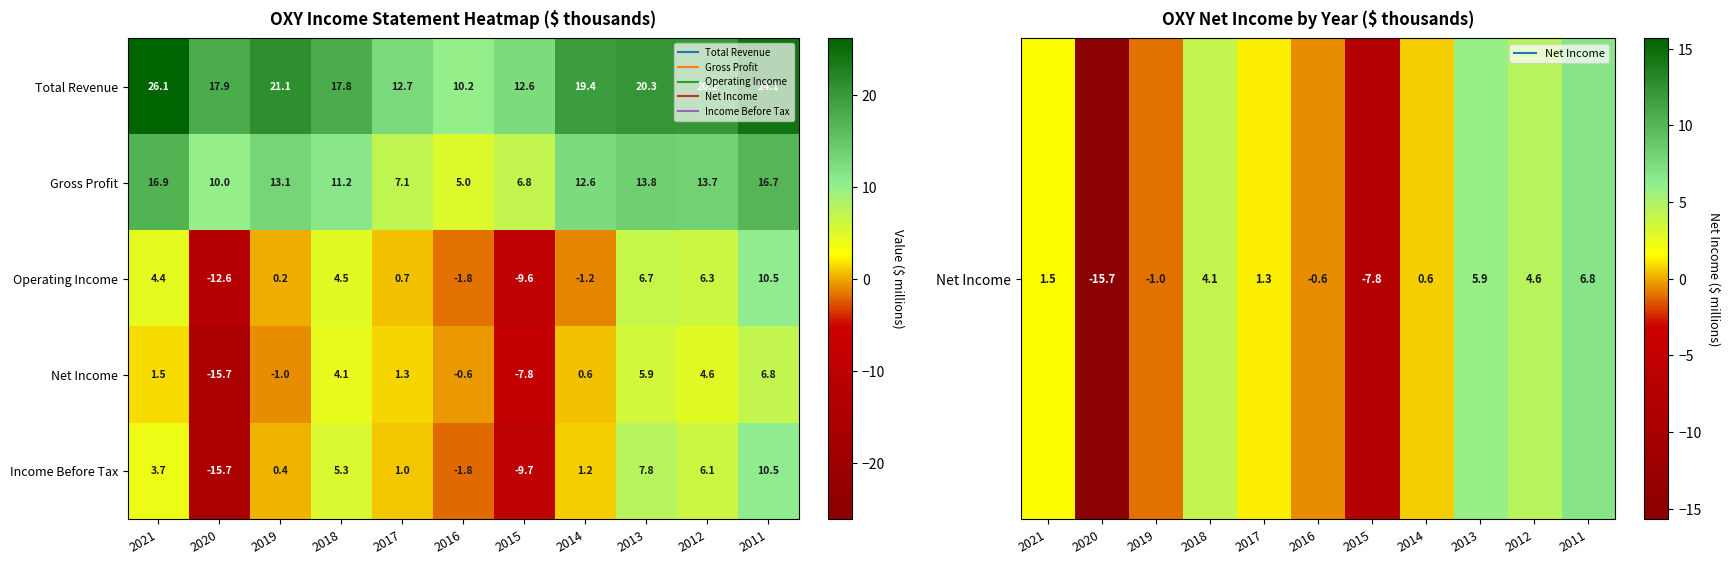

True or false: Net Income has a value of 6.8 at 2011.

True